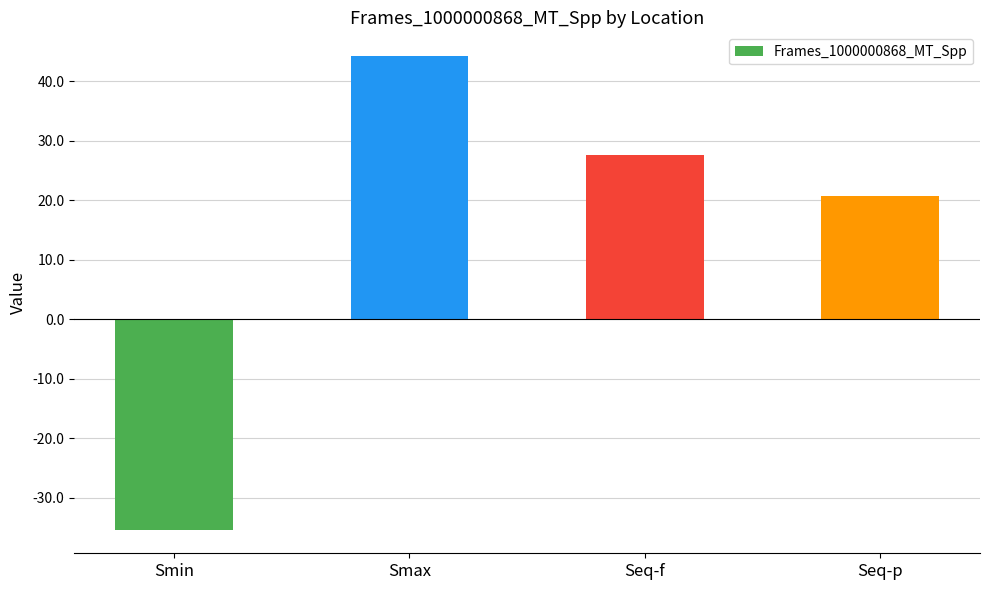

List the labels in order of value, smallest first.

Smin, Seq-p, Seq-f, Smax